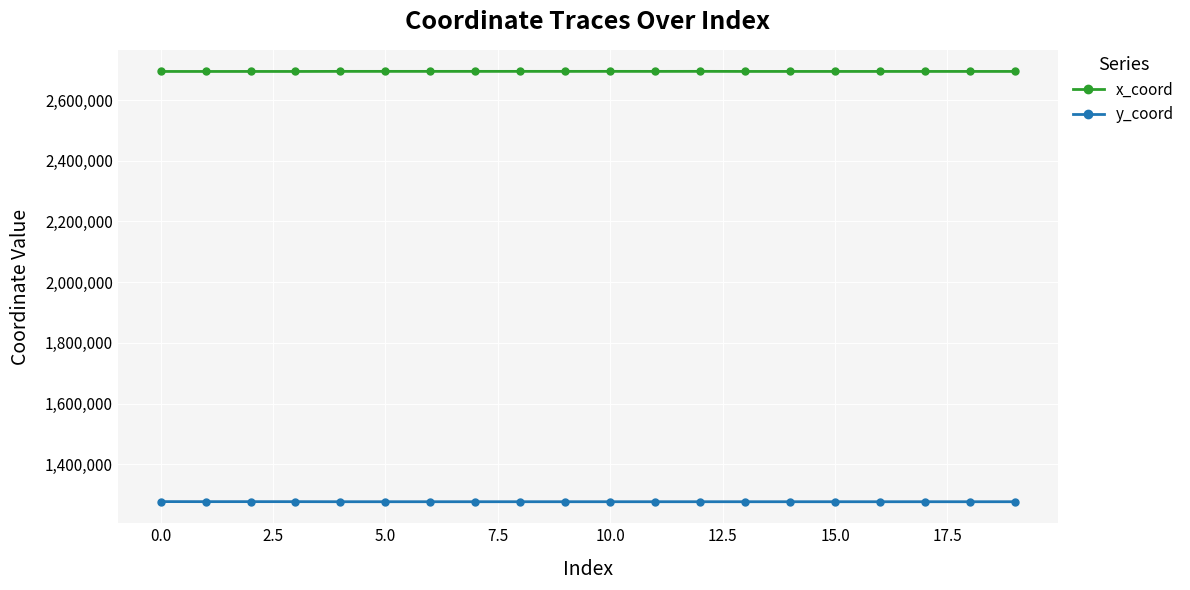

List the series in order of their peak value, lowest first.

y_coord, x_coord